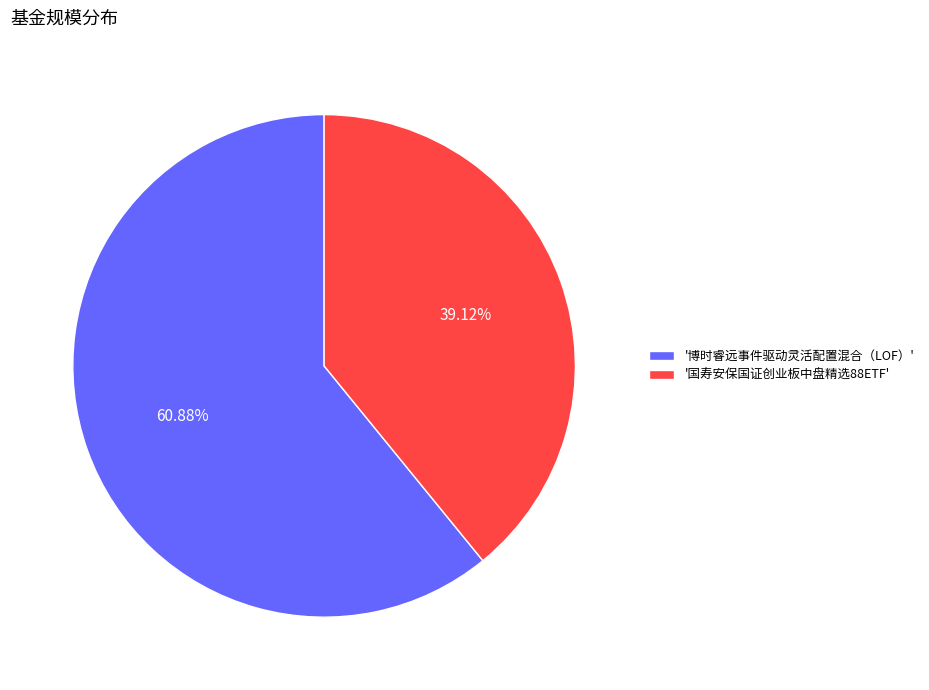

Which category has the biggest portion of the pie?

'博时睿远事件驱动灵活配置混合（LOF）'